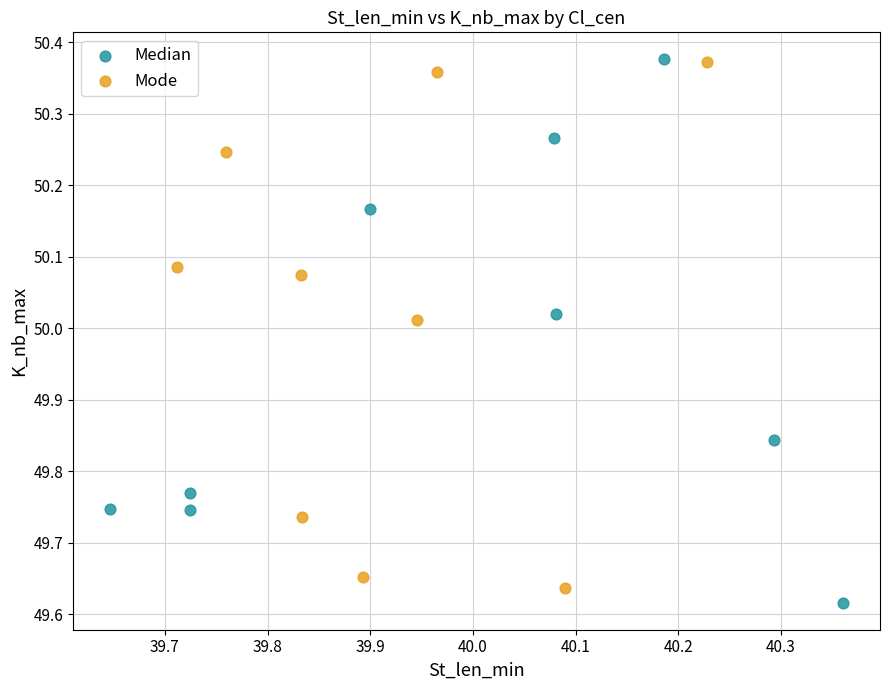

What are all the series names shown in the legend?

Median, Mode